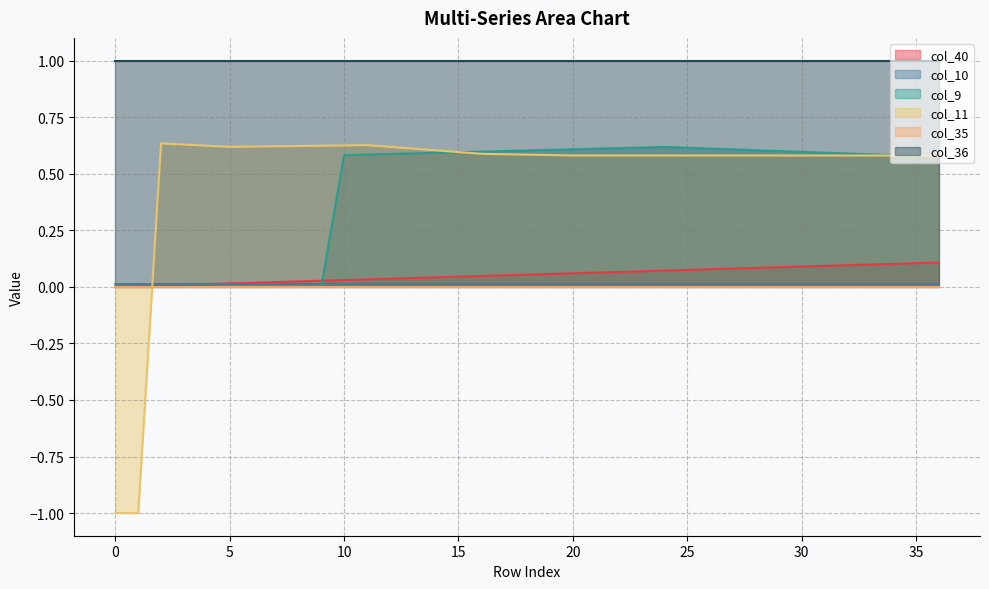

How many intersections are there between col_40 and col_11?

1